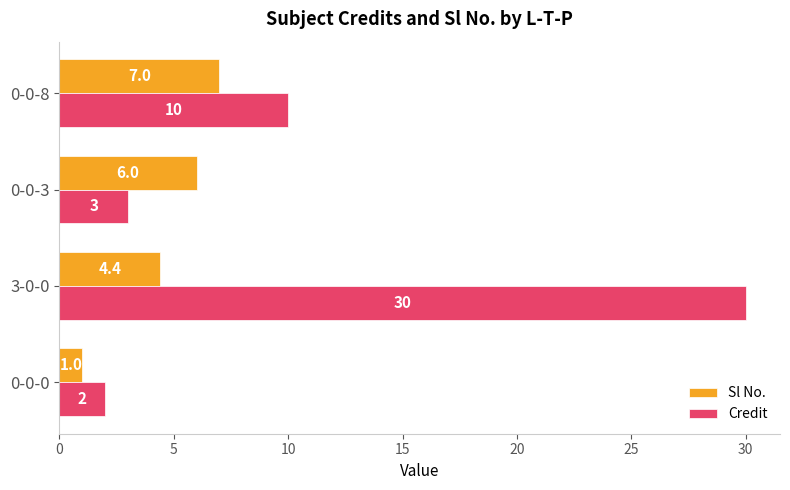

What is the difference between the second highest and minimum values in the Credit series?

8.0